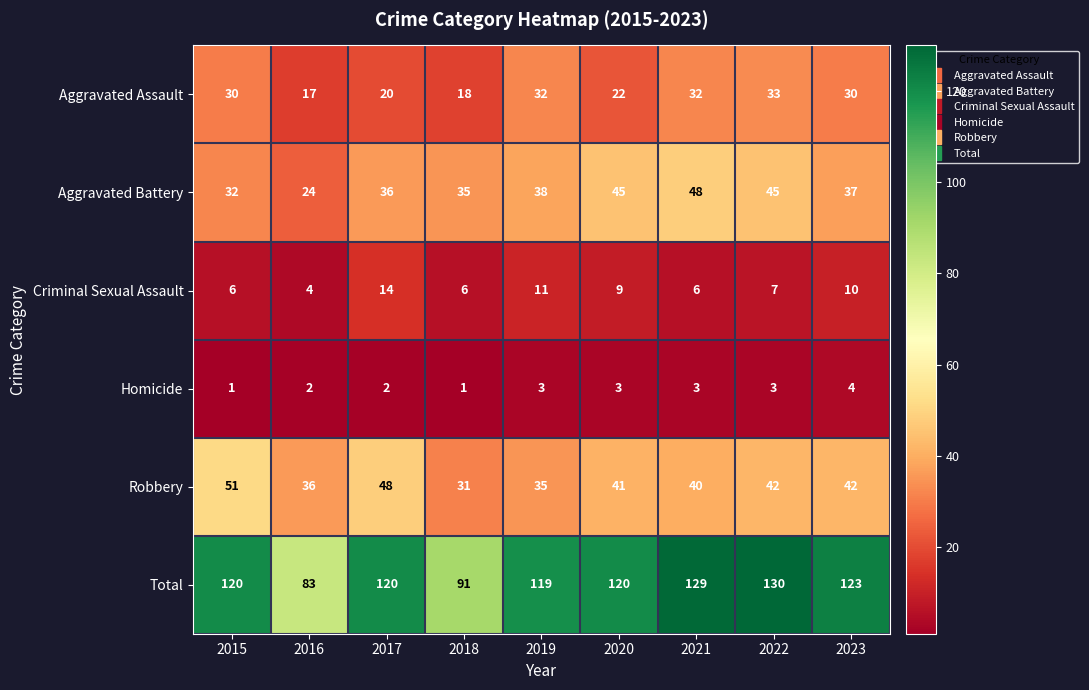

What is the smallest value displayed?

1